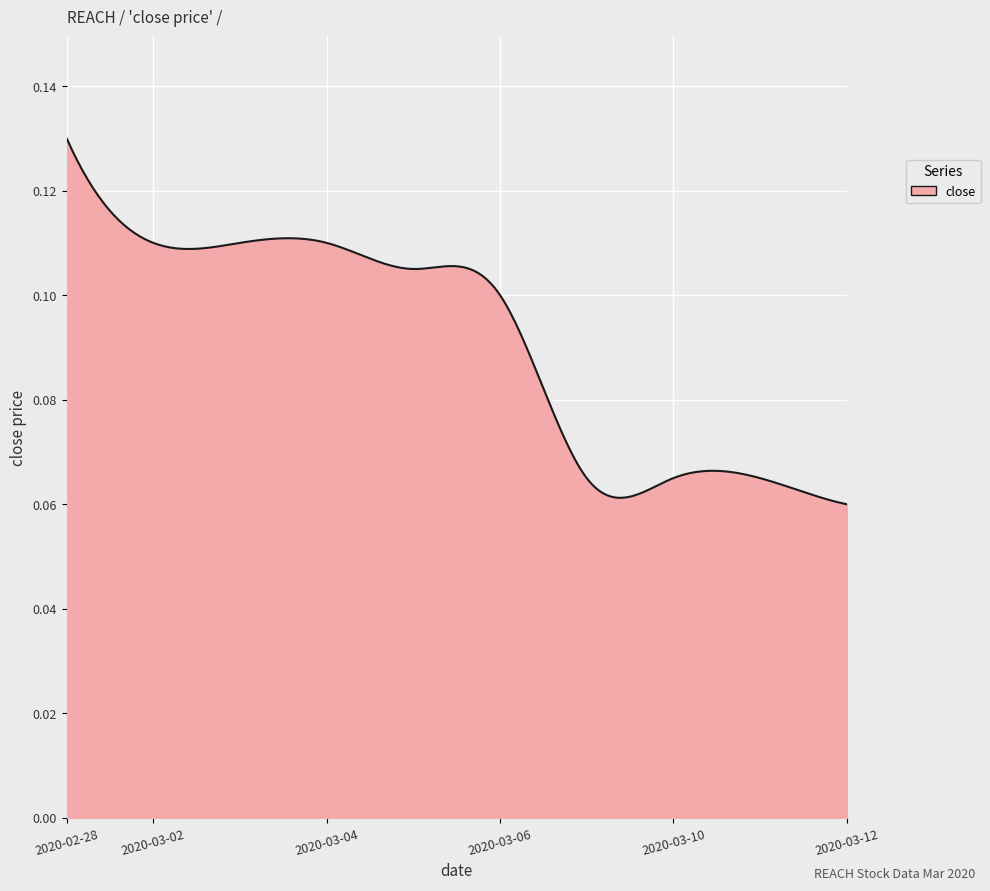

Does the chart have visible grid lines?

Yes